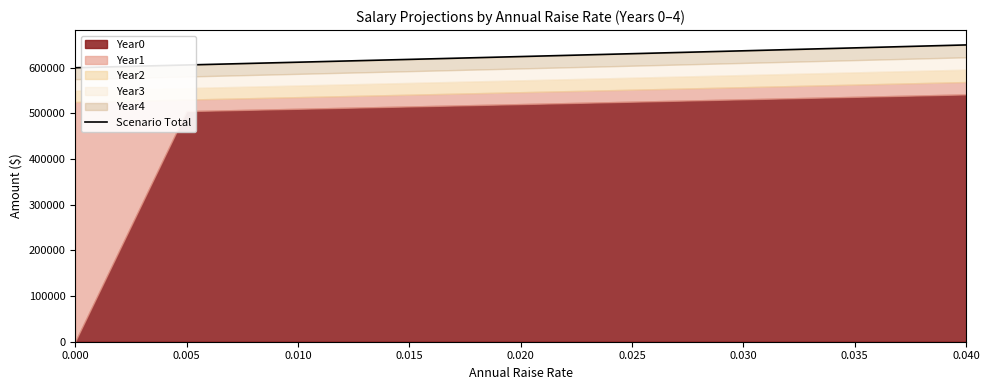

What is the change in value from 0.005 to 0.035?

+37465.8